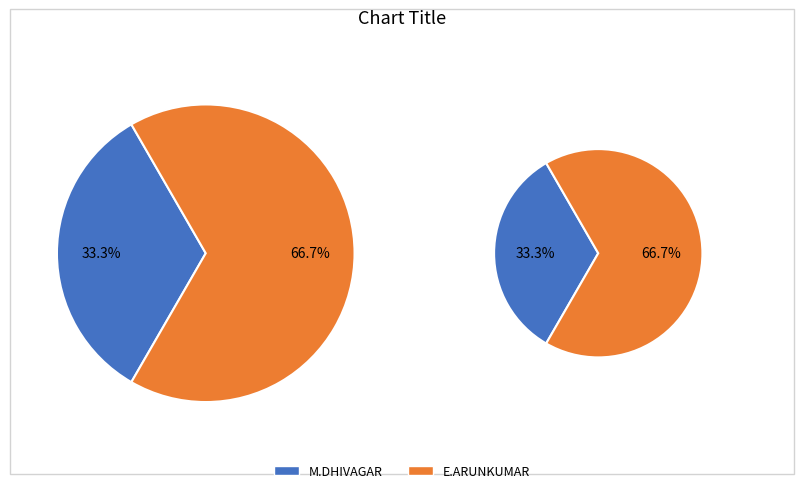

What is the ratio of the value at E.ARUNKUMAR to the value at M.DHIVAGAR?

2.0